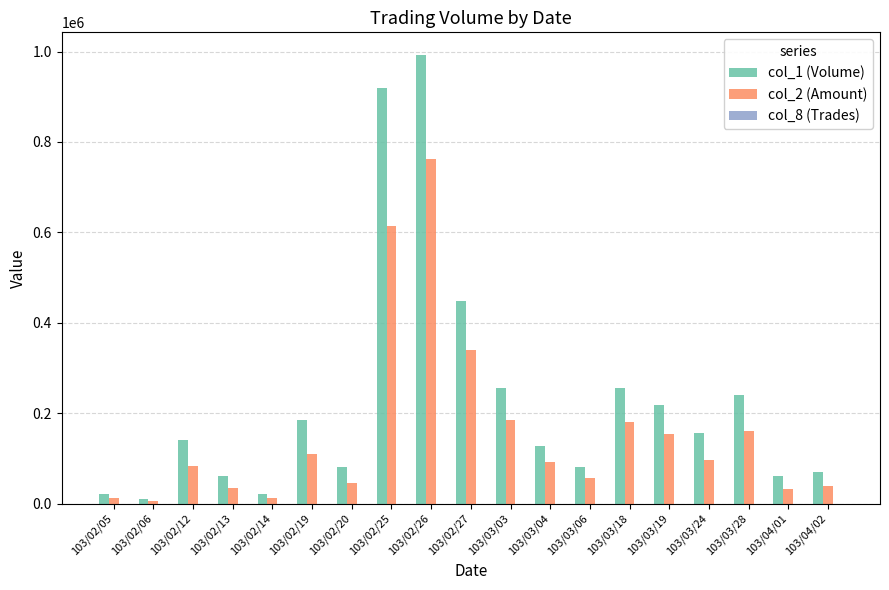

At which category is the sum across all series the highest?

103/02/26